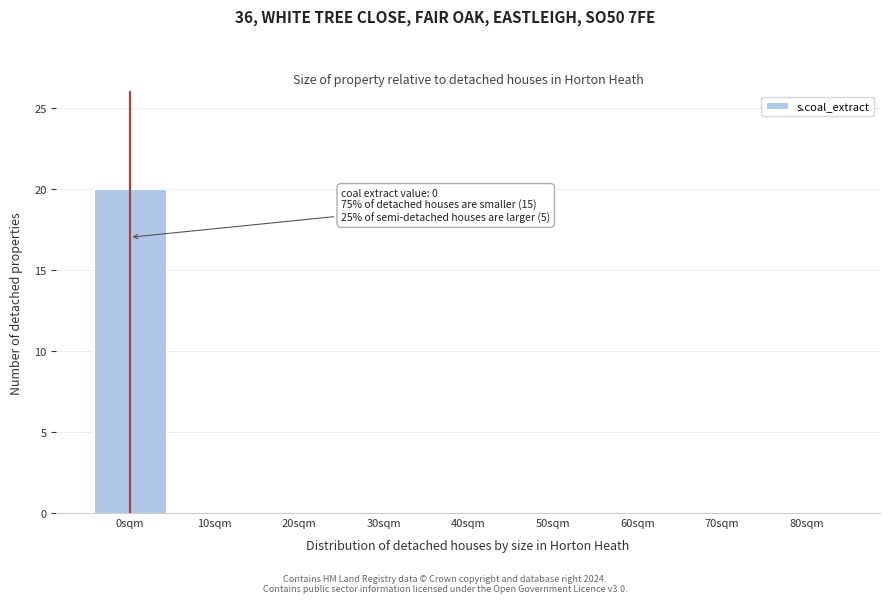

Reading left to right, what are all the values shown in this chart?

0sqm=20	10sqm=0	20sqm=0	30sqm=0	40sqm=0	50sqm=0	60sqm=0	70sqm=0	80sqm=0